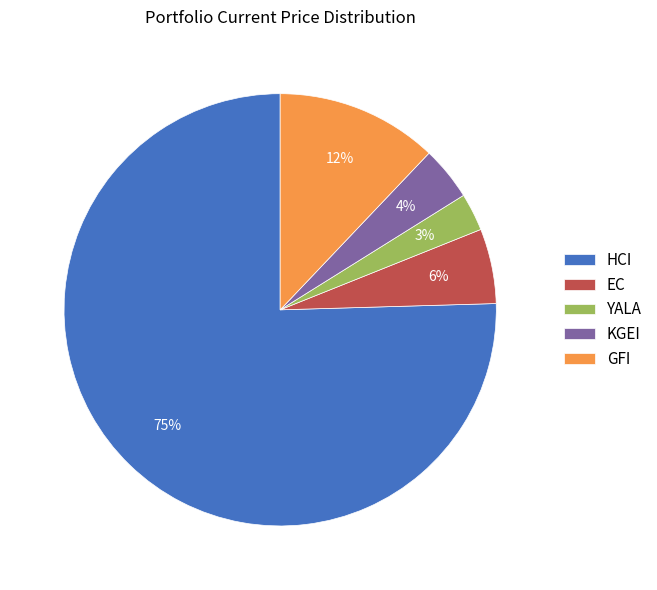

Is the sum of GFI and HCI greater than half?

Yes